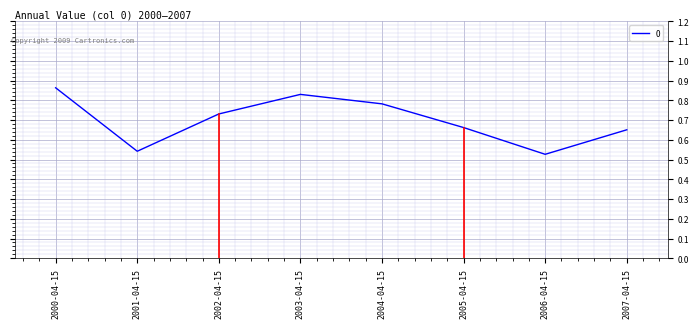

The chart shows a value of 1.4 at 2003-04-15. True or false?

False